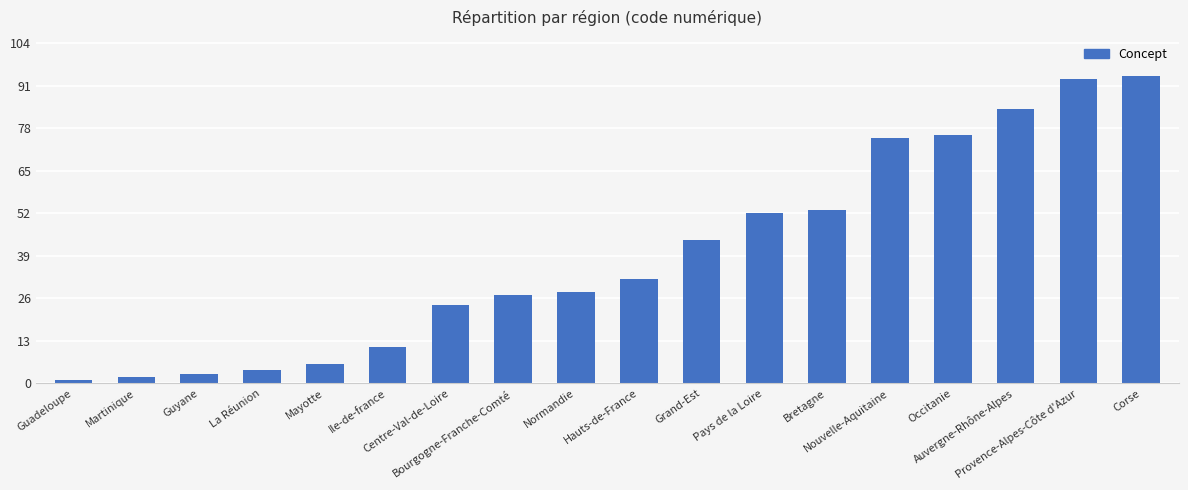

The chart shows a value of 135 at Occitanie. True or false?

False